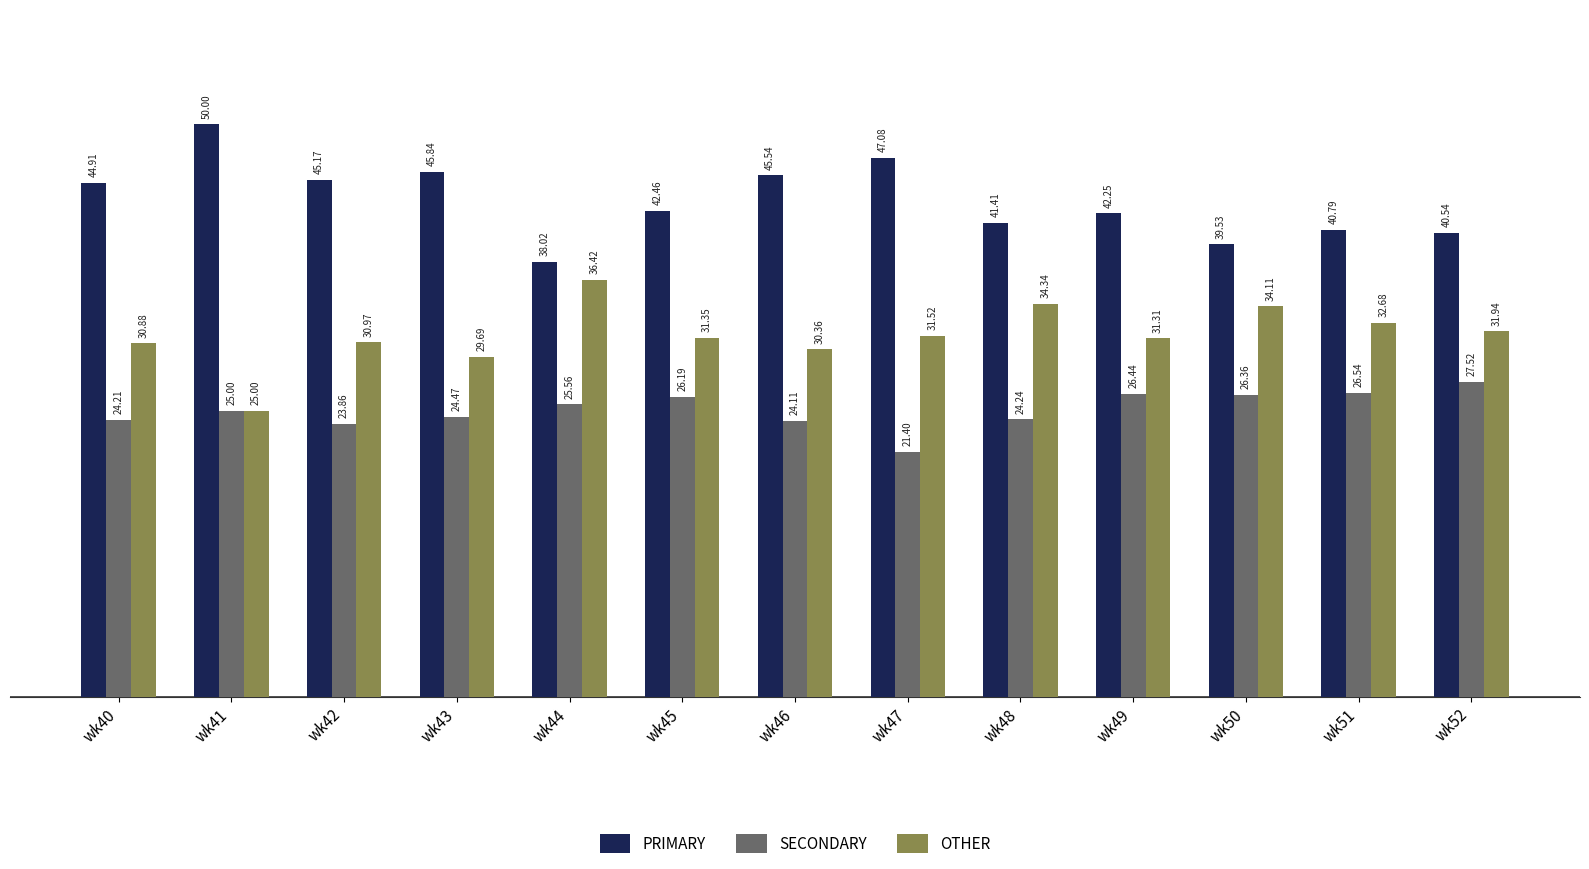

List the labels in order of SECONDARY value, largest first.

wk52, wk51, wk49, wk50, wk45, wk44, wk41, wk43, wk48, wk40, wk46, wk42, wk47